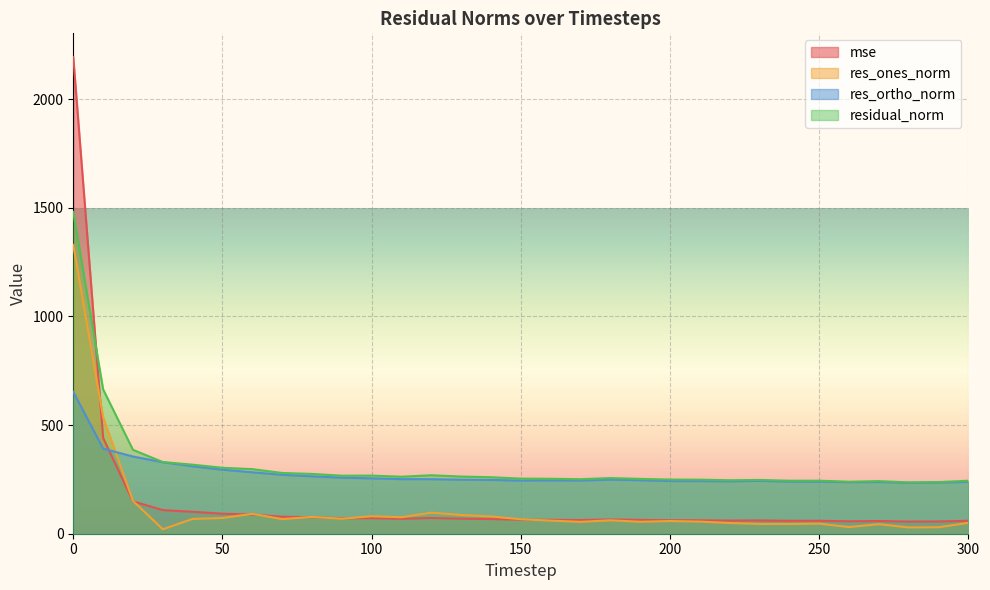

What is the average value of the res_ones_norm series?

118.8